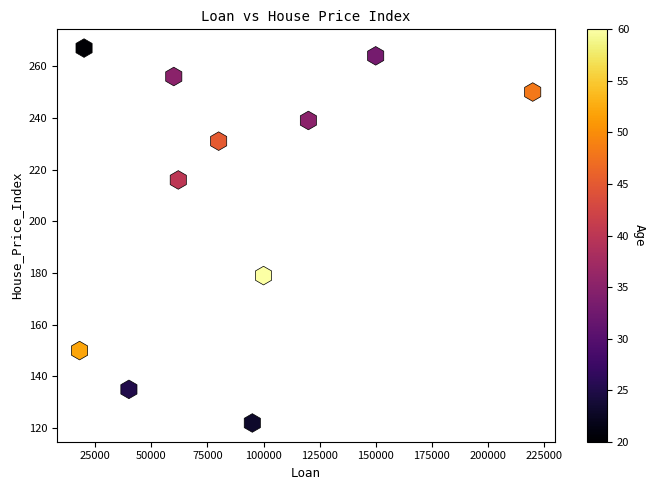

What Y value in the scatter plot is closest to 194?

179